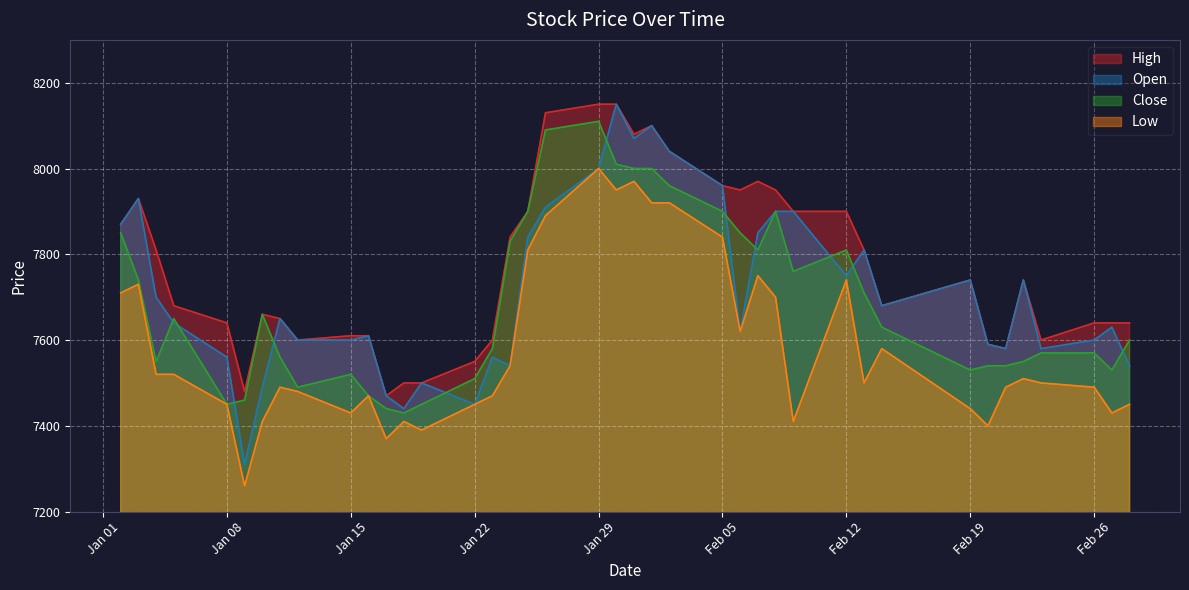

How many data points does each series have?

40